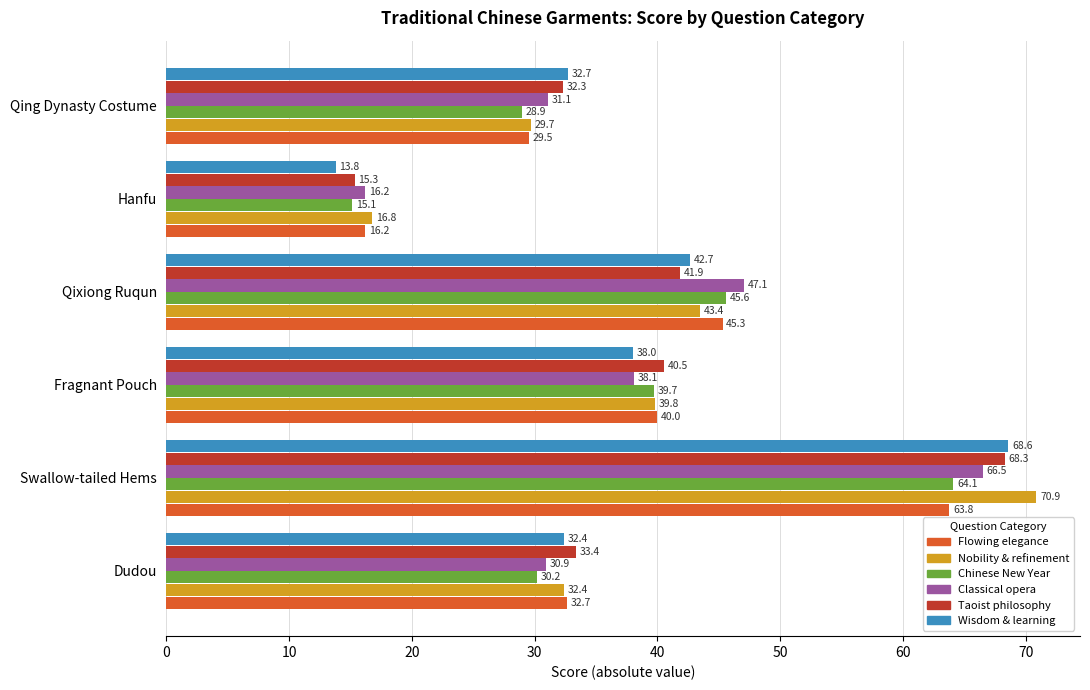

At which category is the sum across all series the highest?

Swallow-tailed Hems